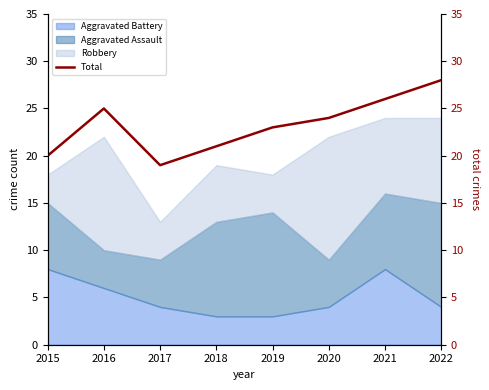

Where is the data nearest to the value 23?

2019